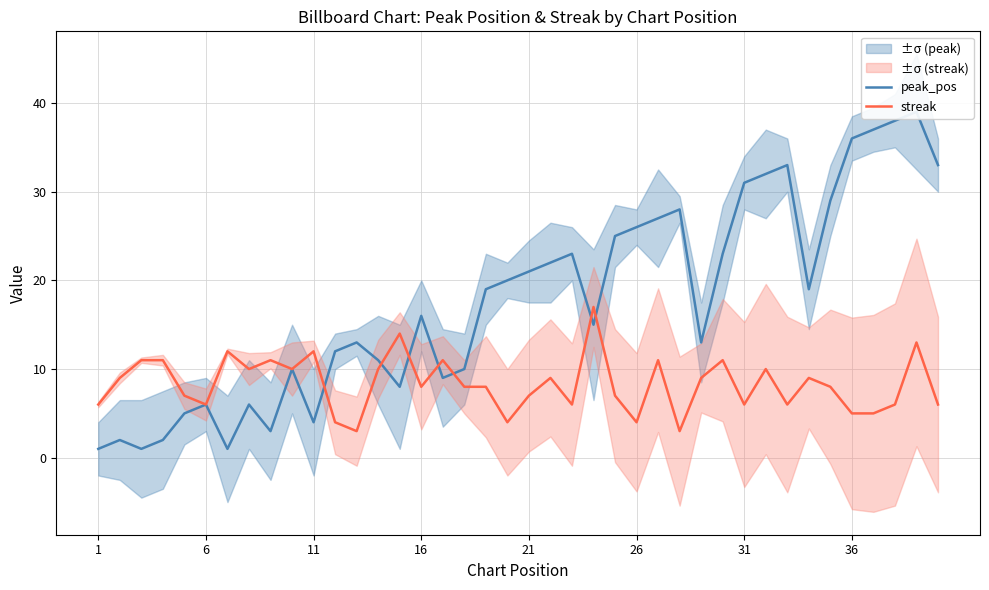

How many data points in peak_pos are less than 19?

20